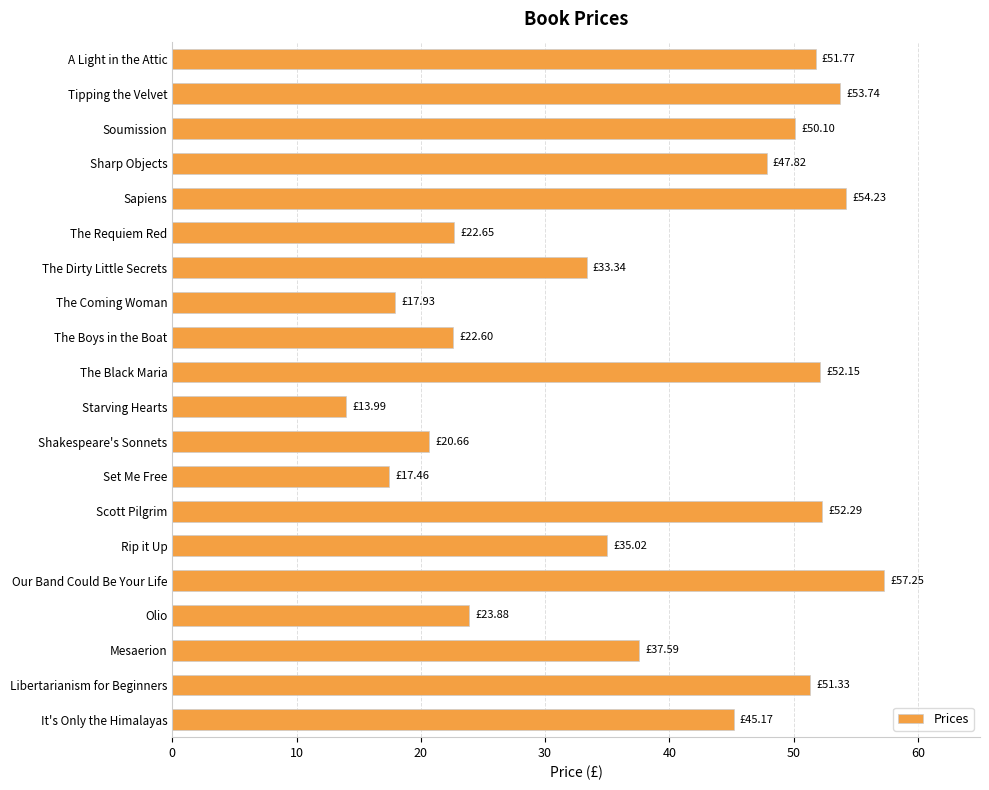

What is the label of the 1st bar from the top?

A Light in the Attic